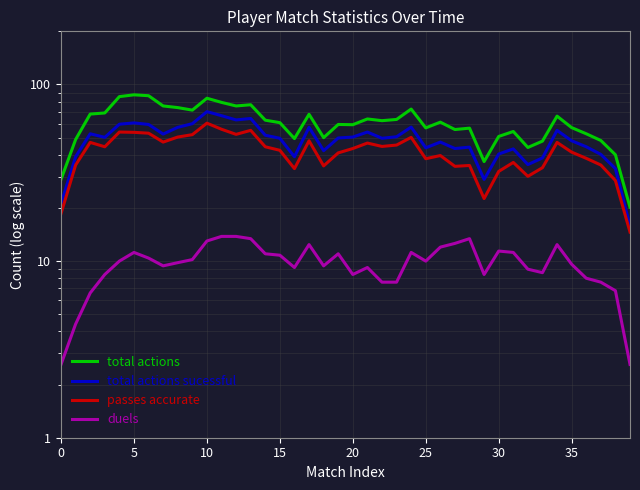

What is the sum of all passes accurate values?

1659.0